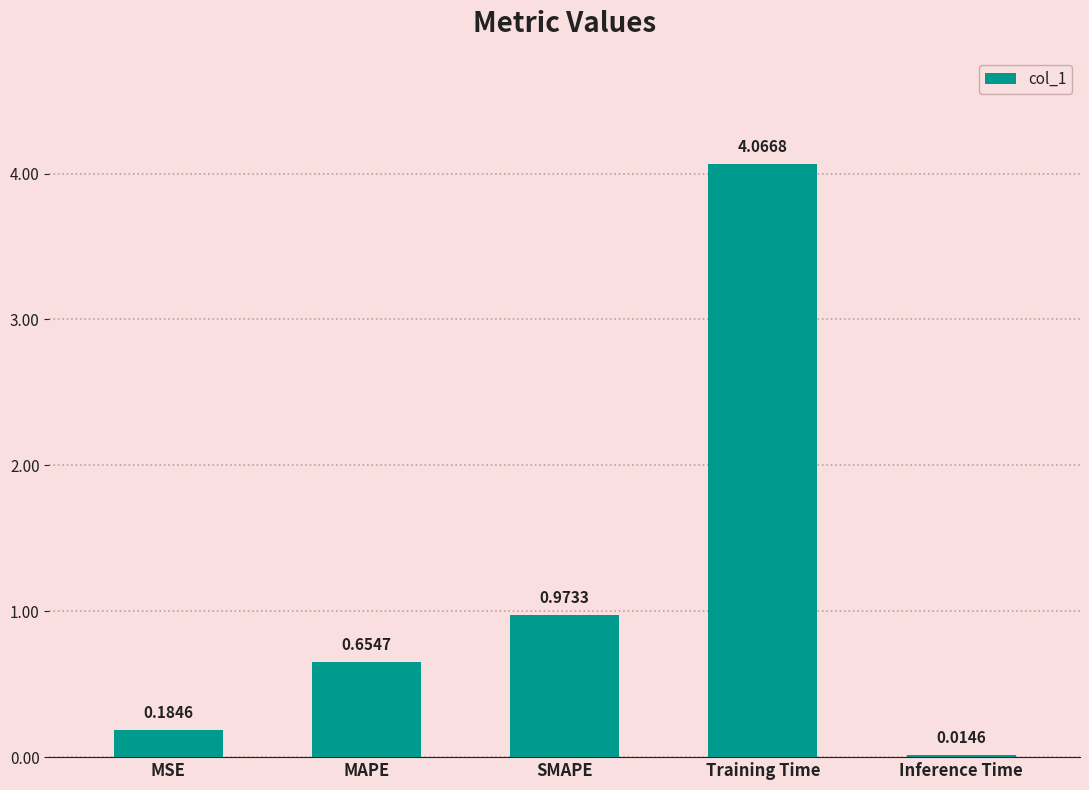

What is the label of the 5th bar from the right?

MSE